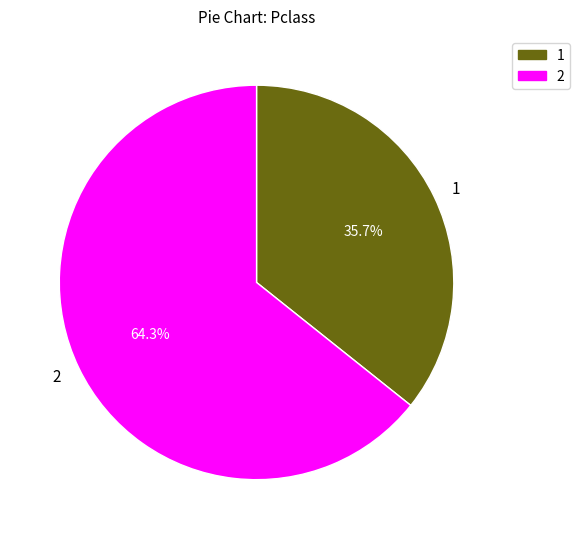

How many segments does this pie chart have?

2